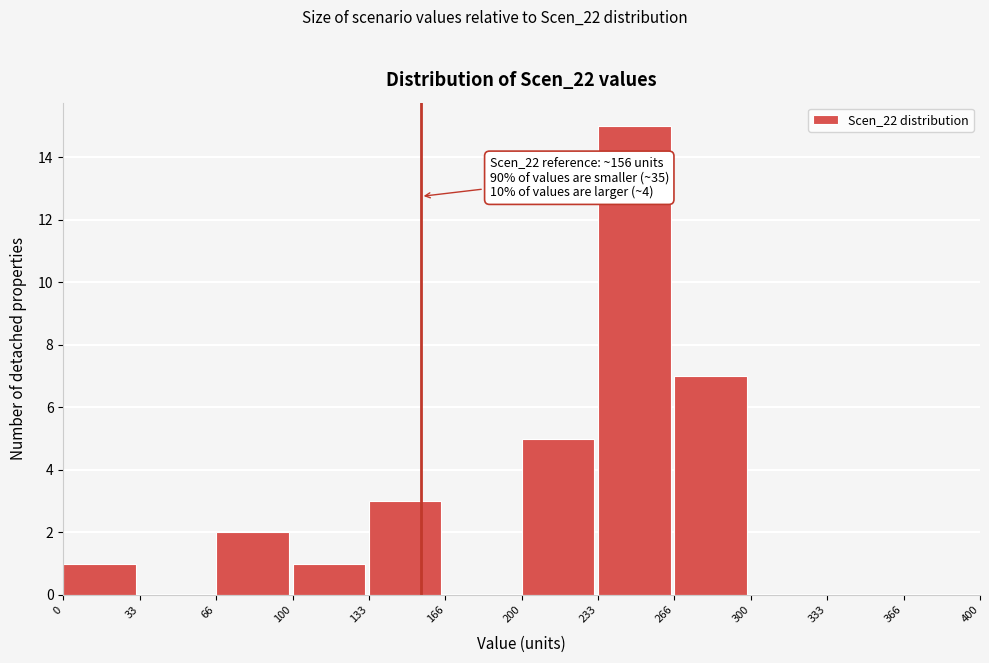

Over which range of the x-axis is the bar tallest?

233 to 266